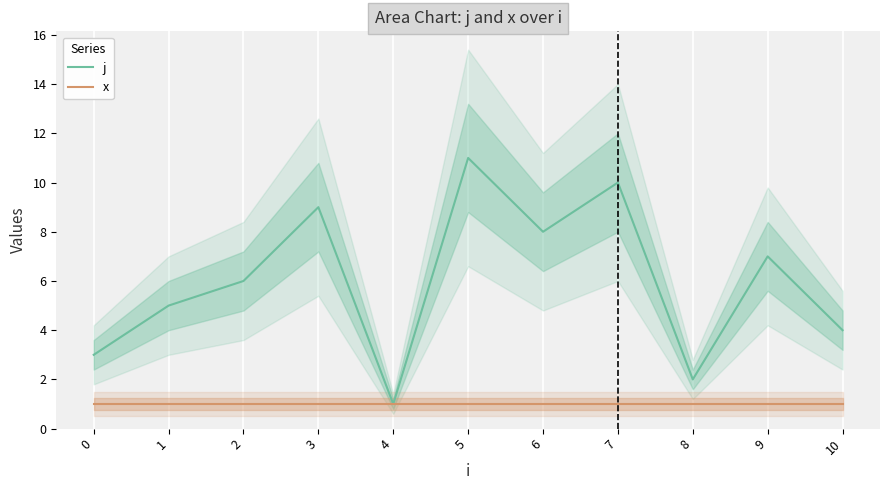

What is the highest value of the j series?

11